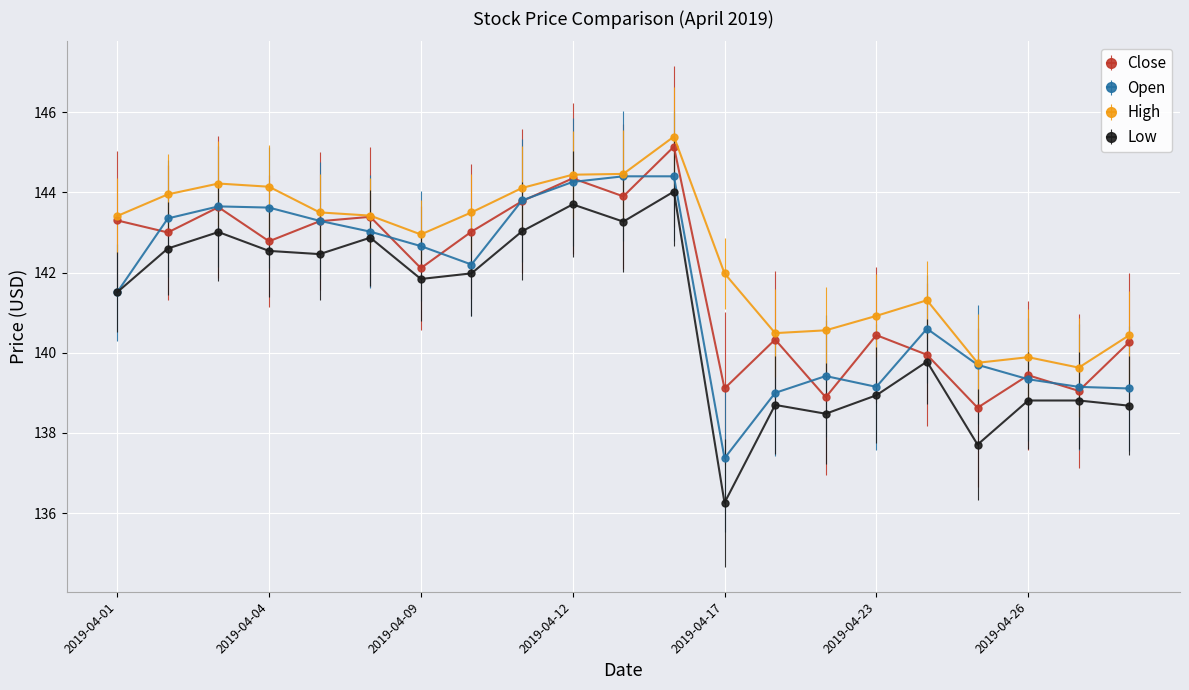

Which series has the largest total across all categories?

High